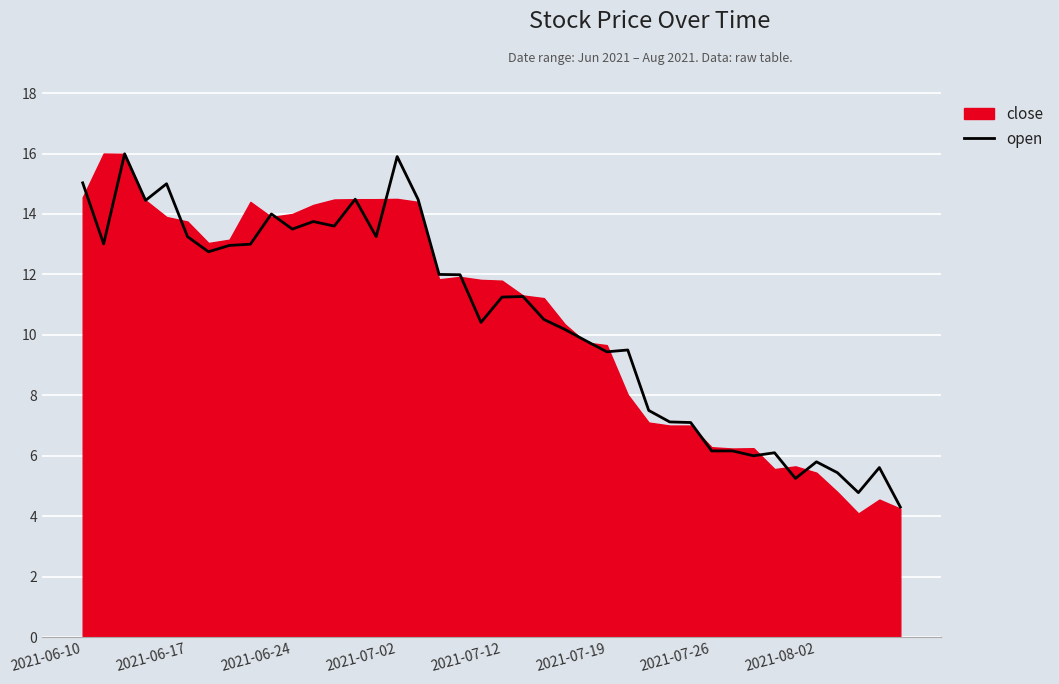

True or false: the data has more than 1 interior local peaks.

True